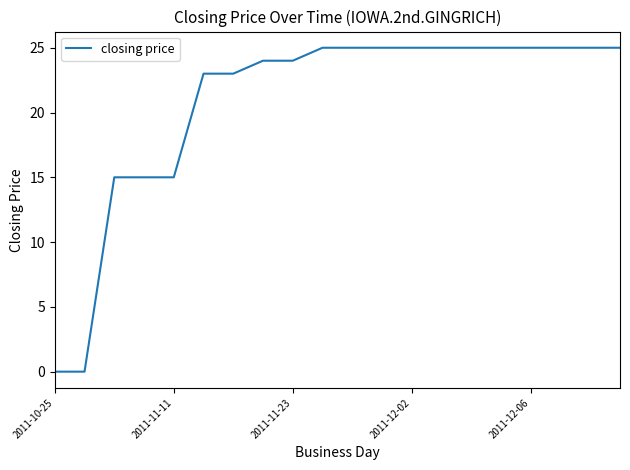

What is the difference between the second highest and minimum values?

25